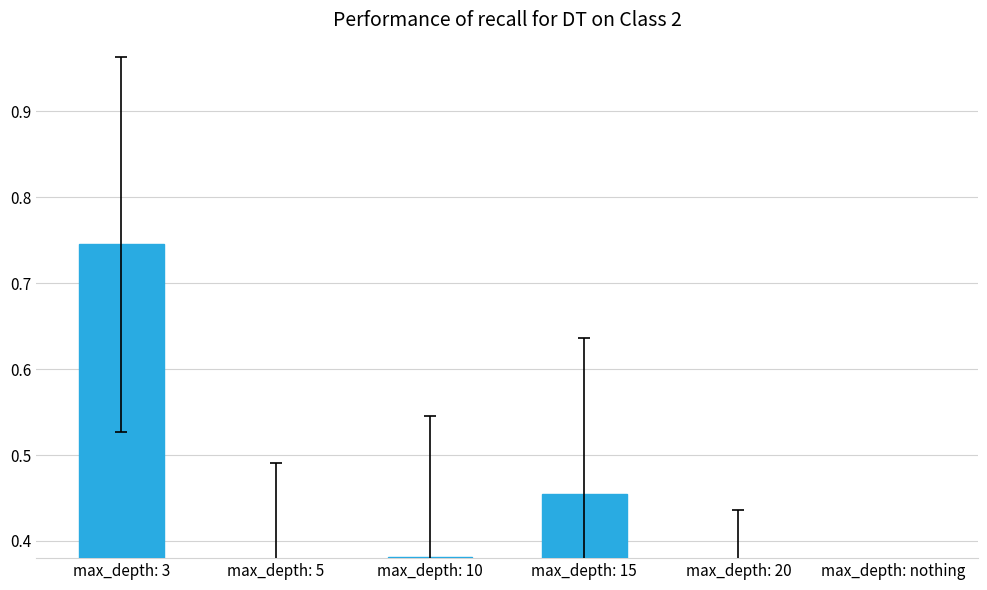

Are the bars grouped side by side (vs. stacked)?

No